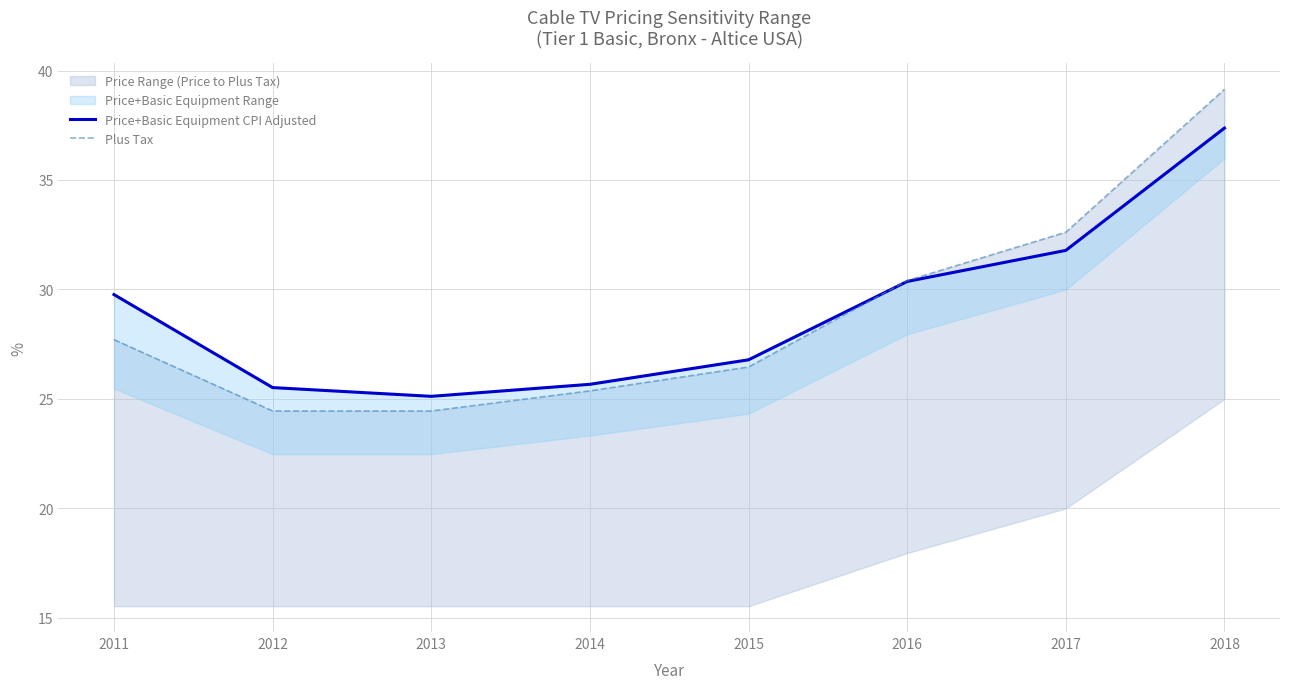

What is the sum of all Plus Tax values?

230.5